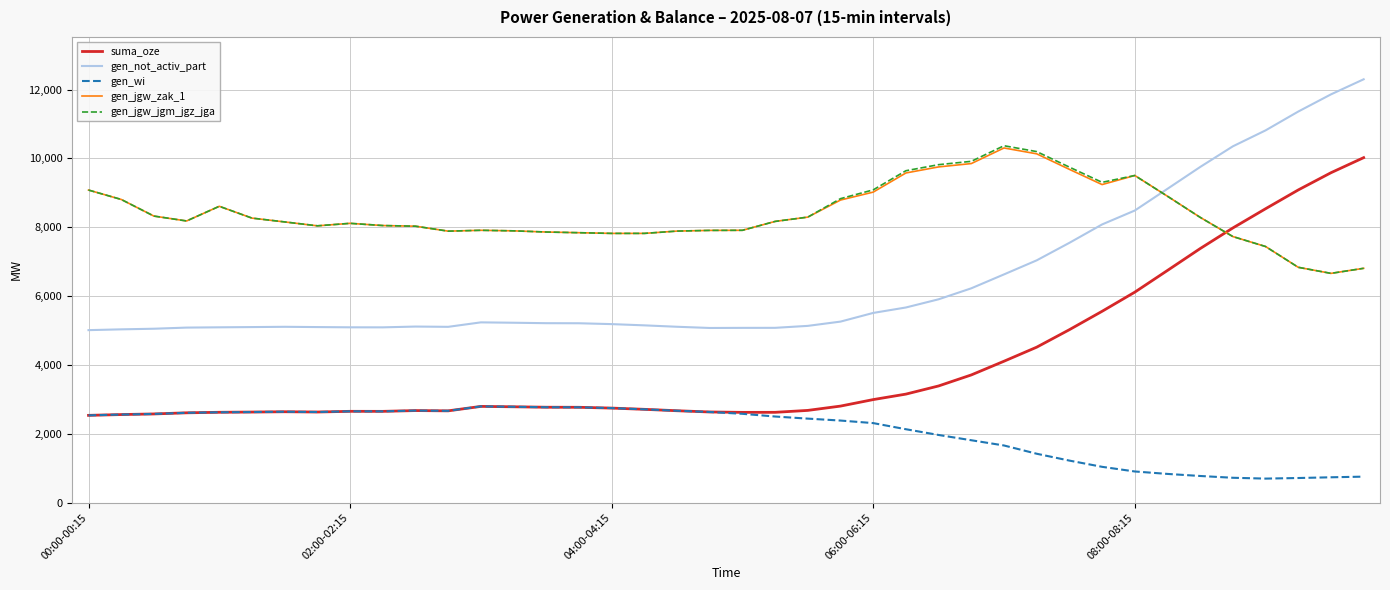

Which series has the widest spread of values?

suma_oze